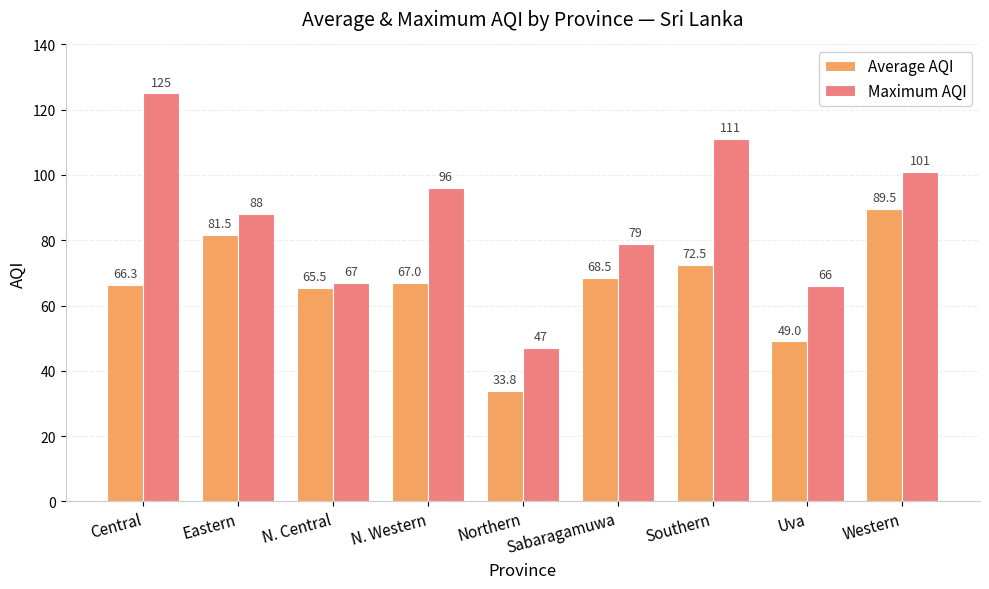

What is the value of the Average AQI bar at the 2nd from the left?

81.5